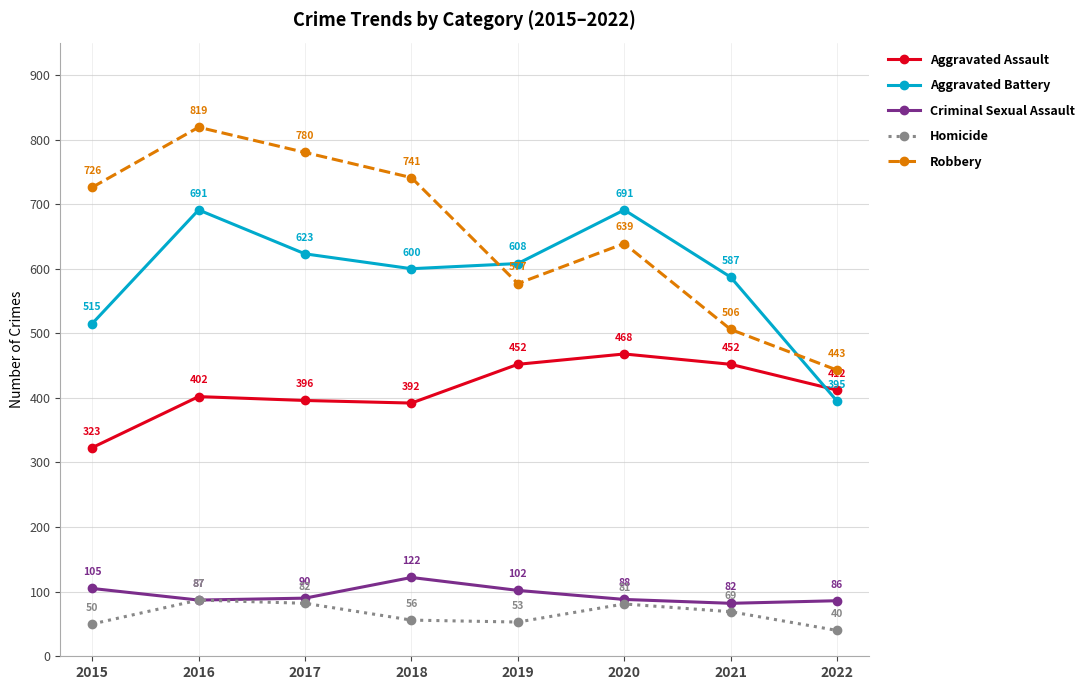

At which label is Criminal Sexual Assault closest to 102?

2019